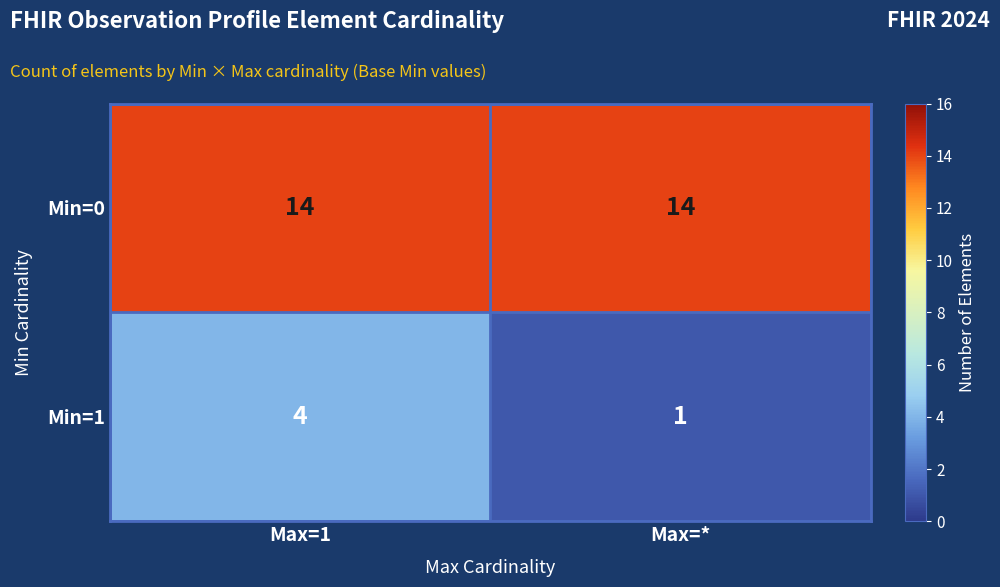

What is the approximate value of Min=0 at Max=1?

14